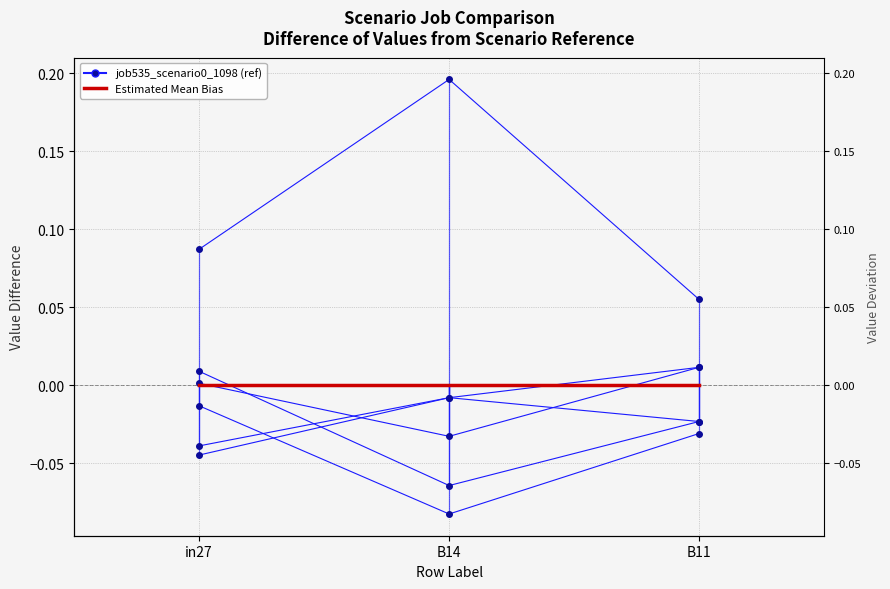

The Estimated Mean Bias series shows 0.0 at B11. True or false?

False